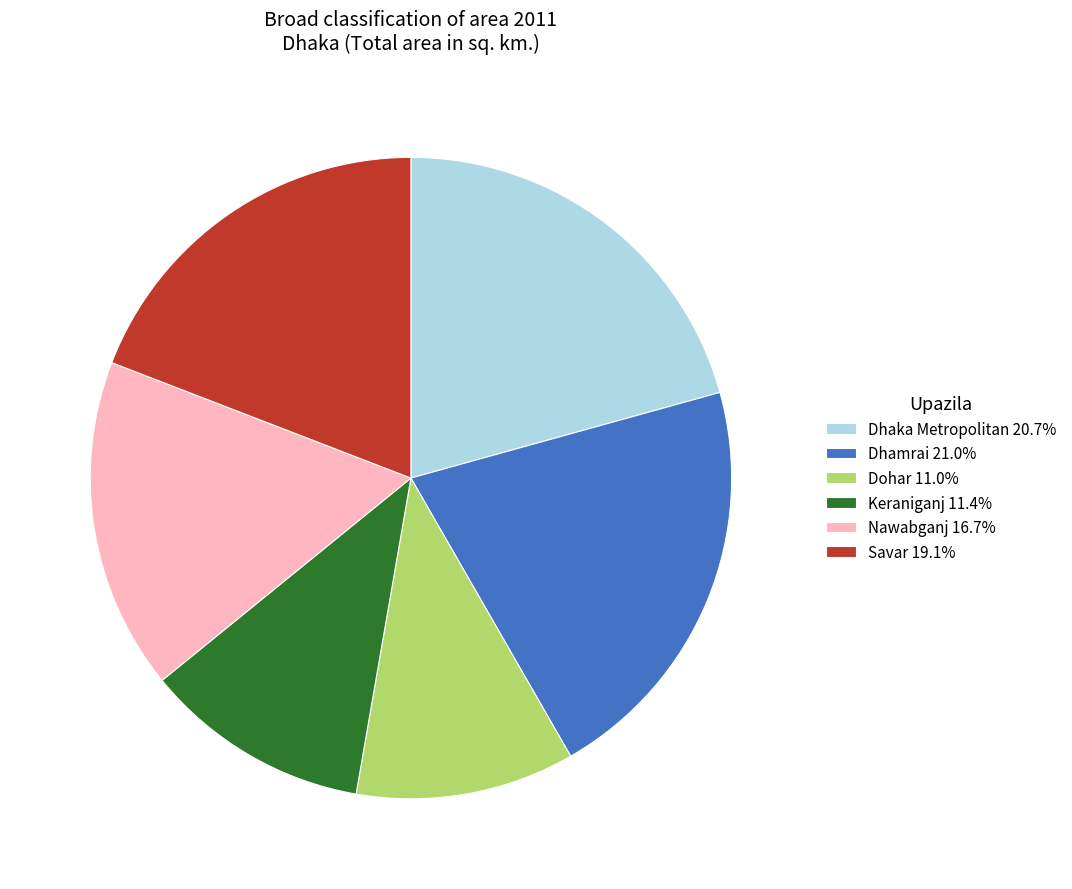

Which has a higher value, Keraniganj or Nawabganj?

Nawabganj